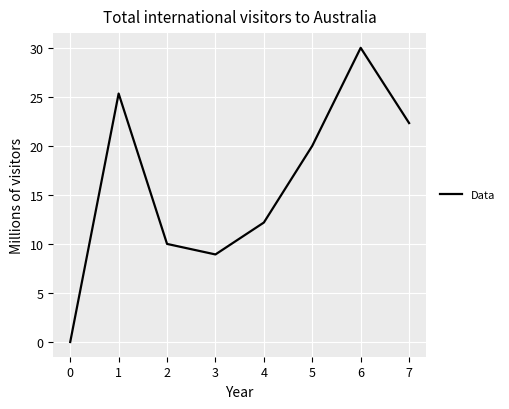

How many values are above zero?

7